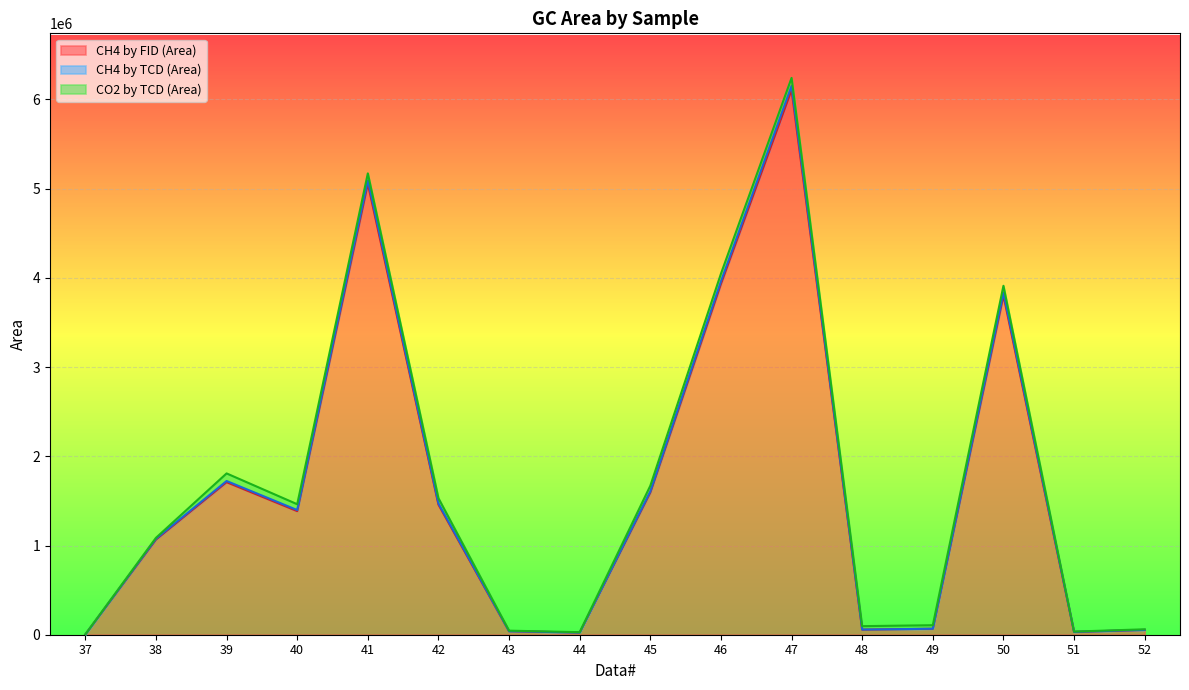

True or false: CH4 by TCD (Area) has a value of 60648 at 48.

False